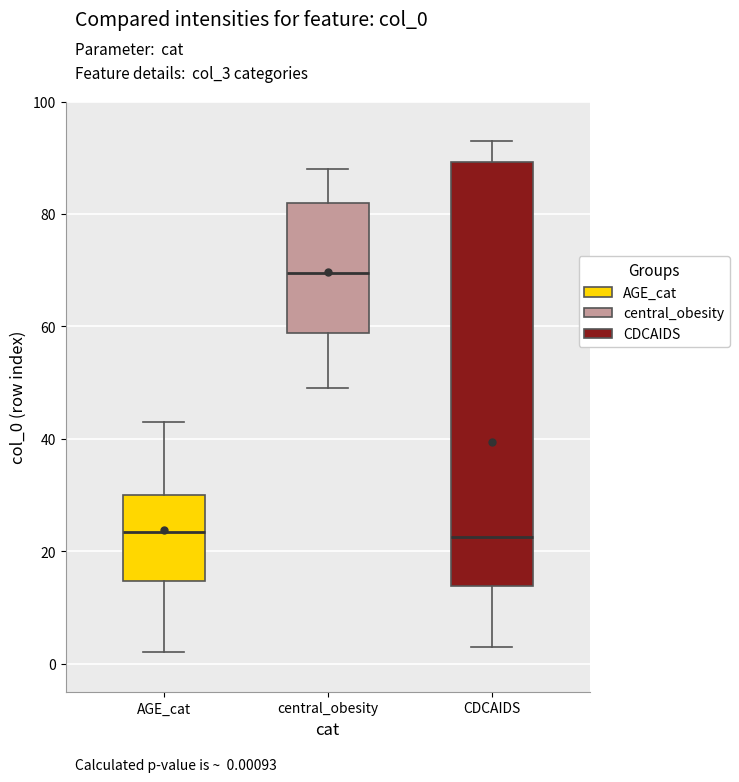

Where is the lower edge of the box for AGE_cat on the y-axis? The values are not printed on the chart, so give them approximately, as read against the axis.

14